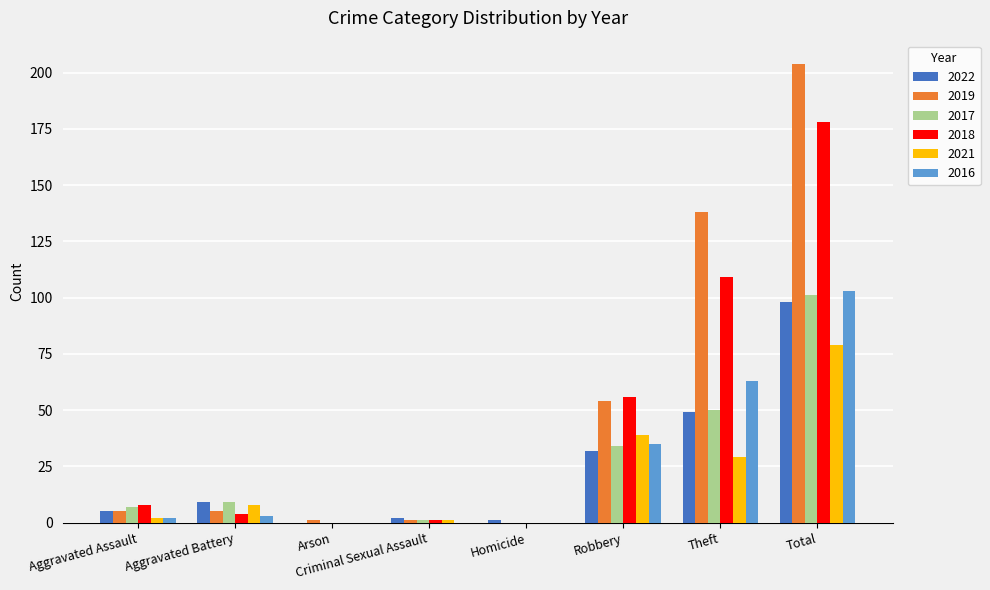

Is it true that 2022 equals 49 at Theft?

True